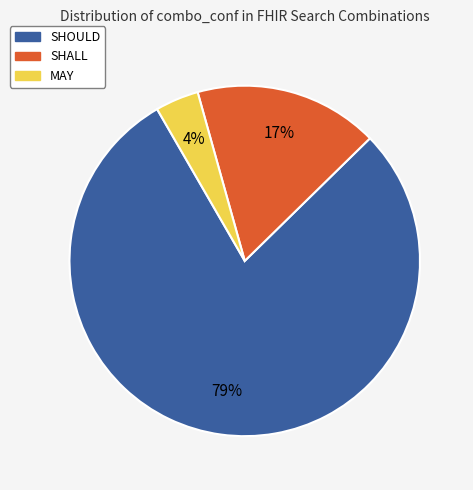

Which category accounts for the majority?

SHOULD